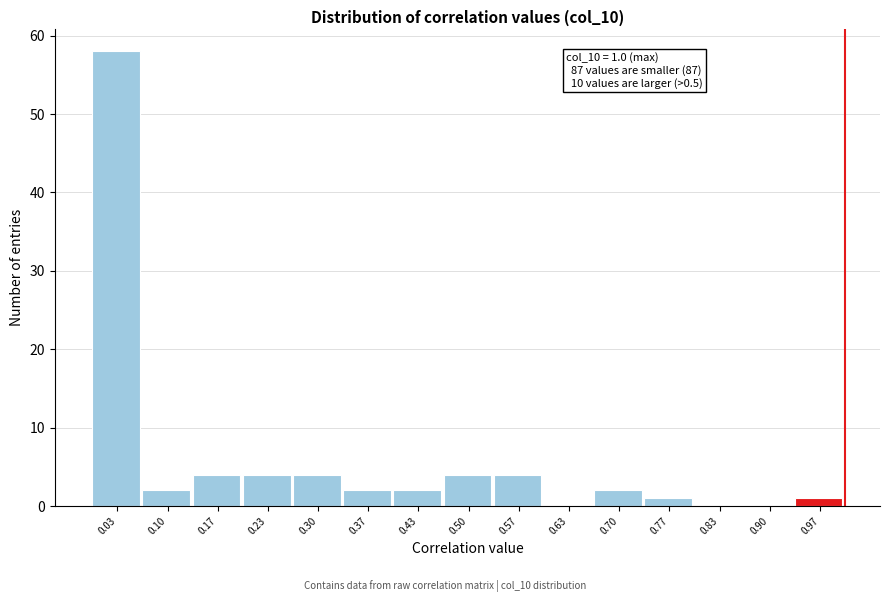

Which range on the x-axis has the tallest bar?

0.00 to 0.07